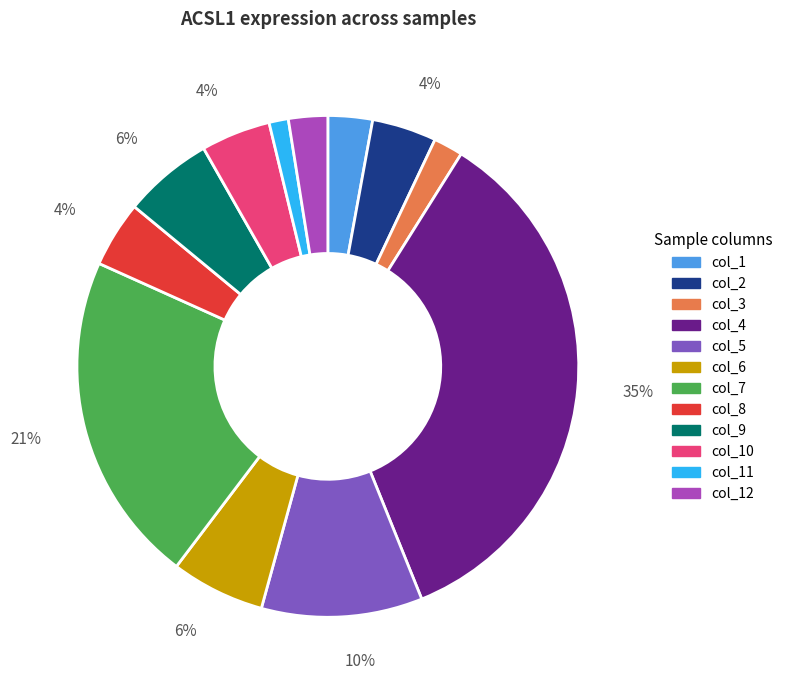

To the nearest percent, what percentage of the pie is col_1?

3%